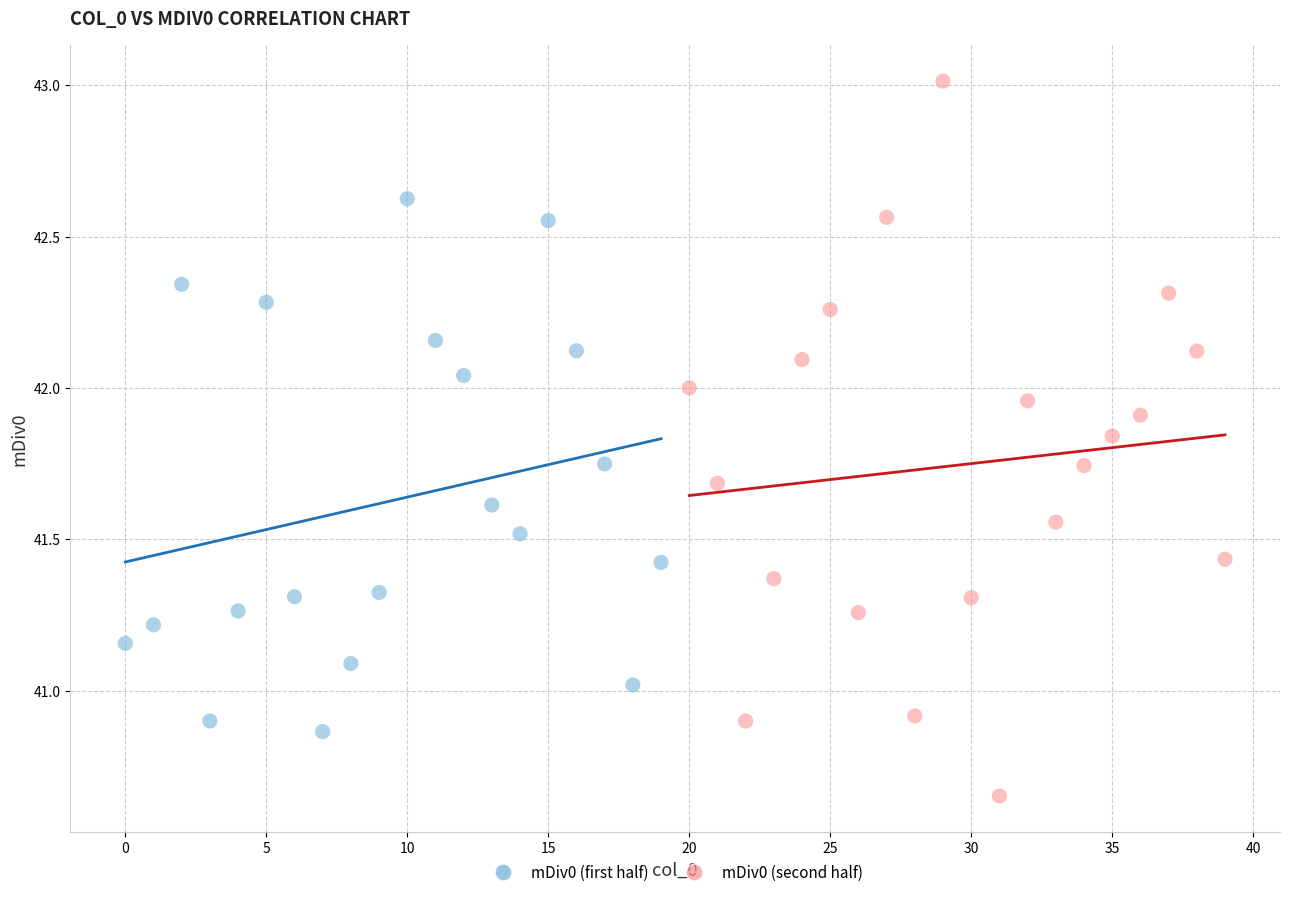

Which series has the largest Y range (max minus min)?

mDiv0 (second half)